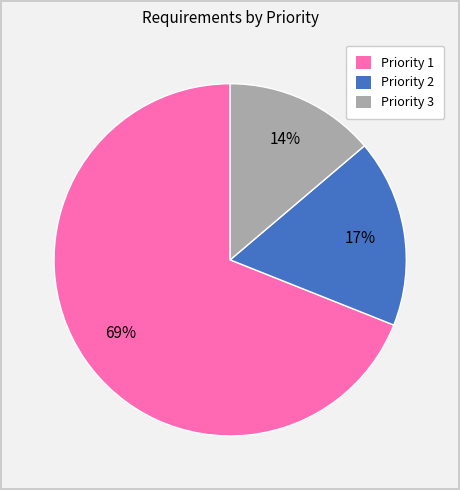

Is there any slice that represents more than half of the pie?

Yes